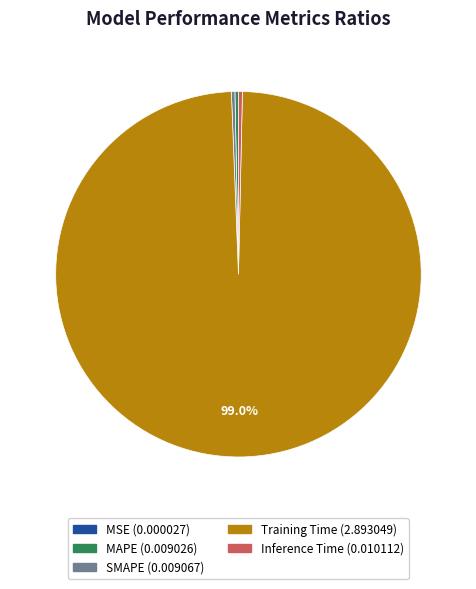

True or false: Training Time accounts for 99% of the total.

True